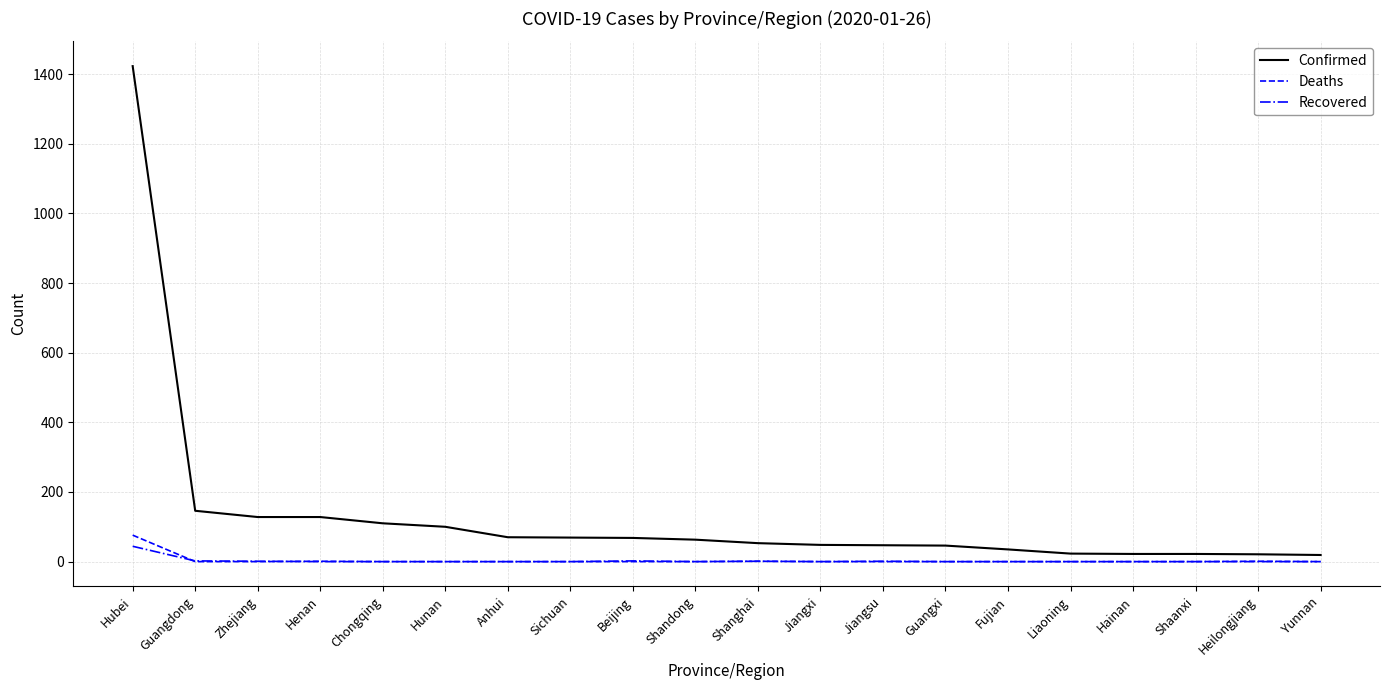

What is the maximum value shown in the chart?

1423